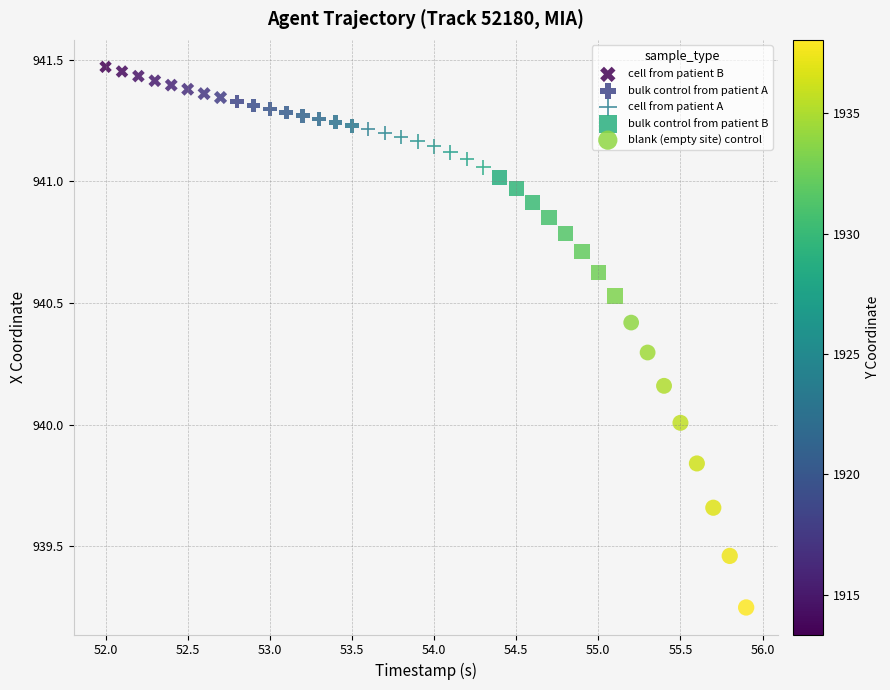

Which series contains the lowest Y value?

blank (empty site) control